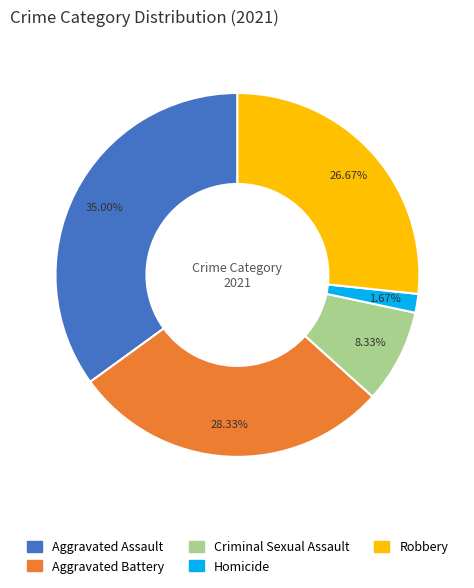

To the nearest percent, what is the difference between the largest and smallest slice percentages?

33%